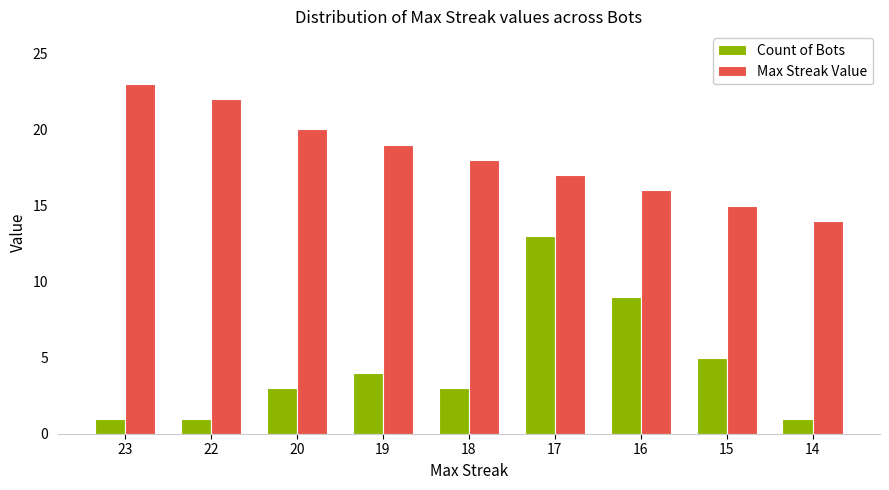

True or false: Max Streak Value has a value of 25 at 14.

False